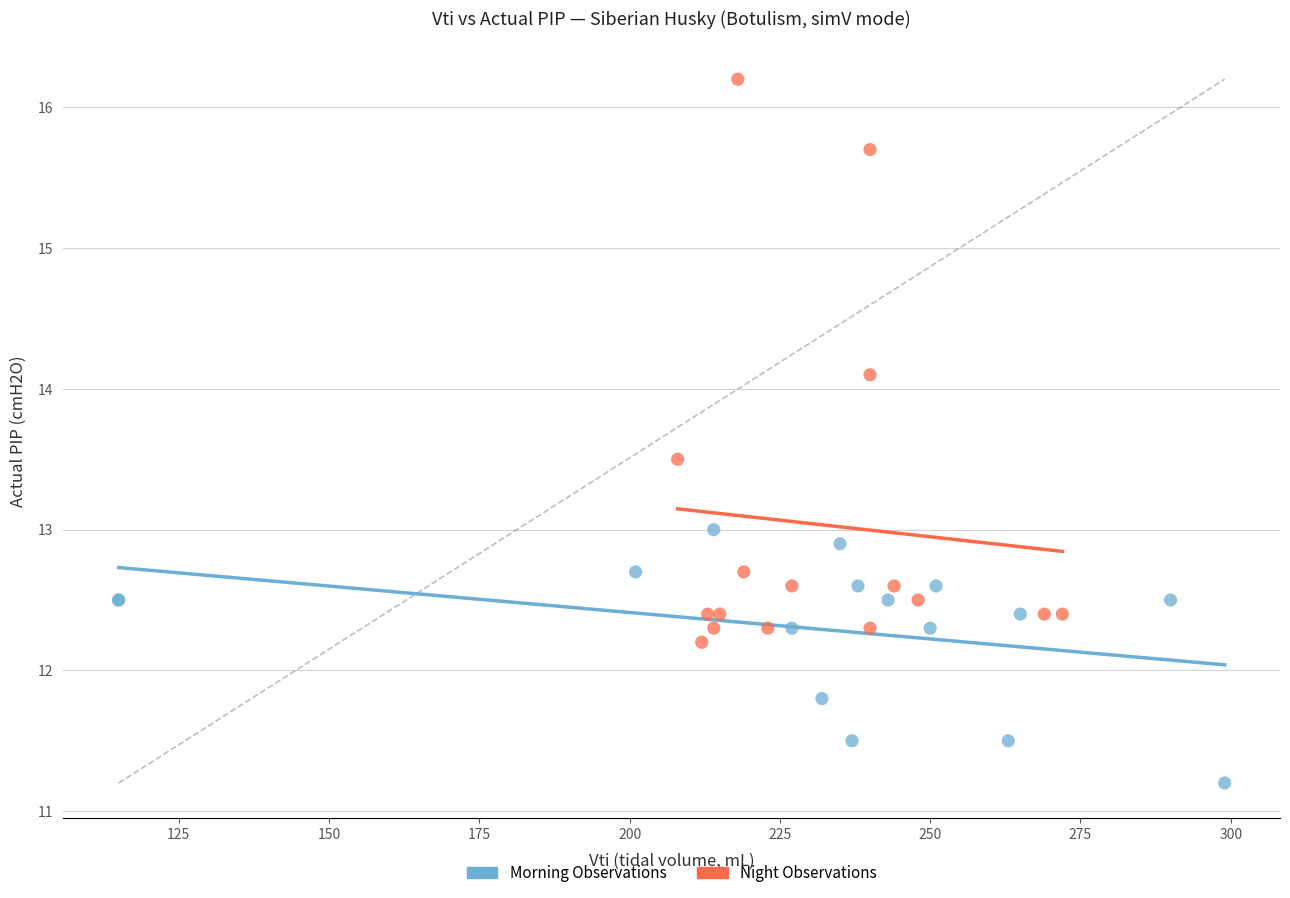

Which series reaches the maximum Y coordinate?

Night Observations